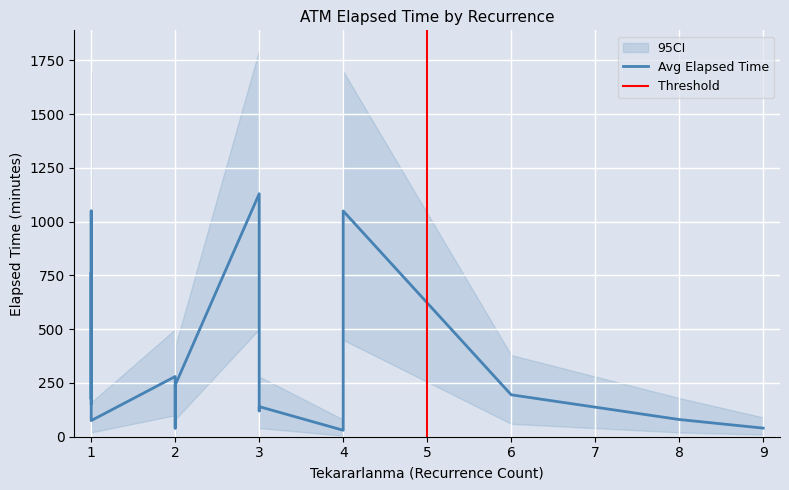

List the labels in order of Avg Elapsed Time value, largest first.

3, 1, 4, 1, 1, 3, 1, 1, 2, 2, 6, 1, 1, 3, 3, 8, 1, 9, 2, 4